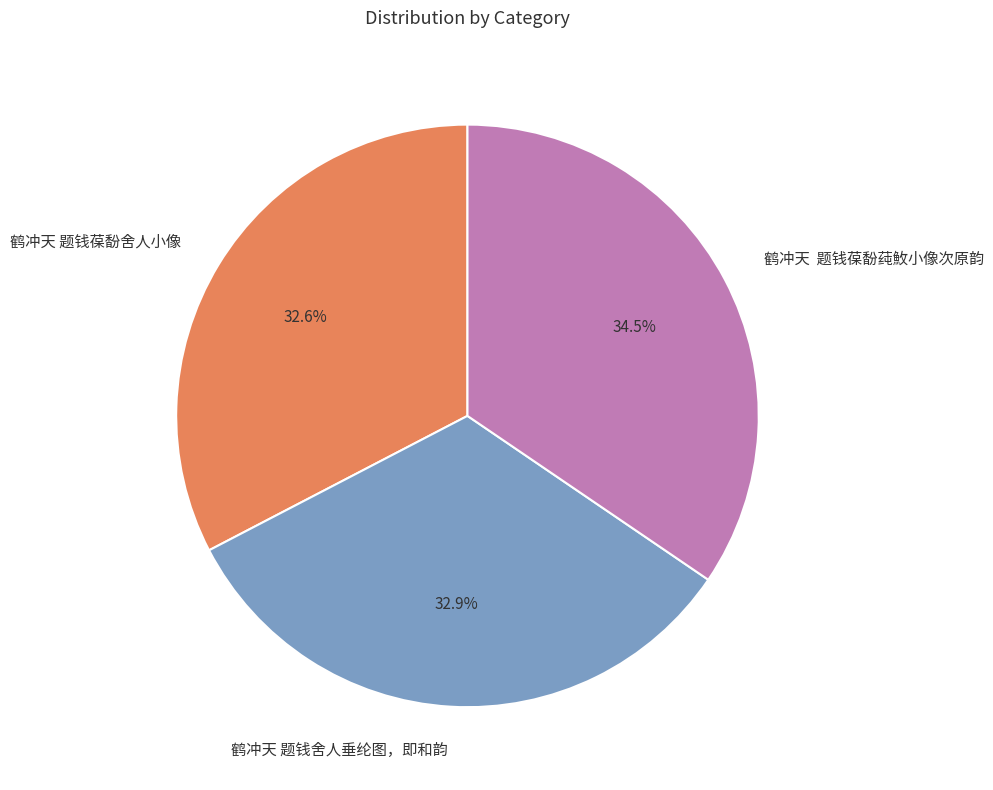

How many slices are in this pie chart?

3